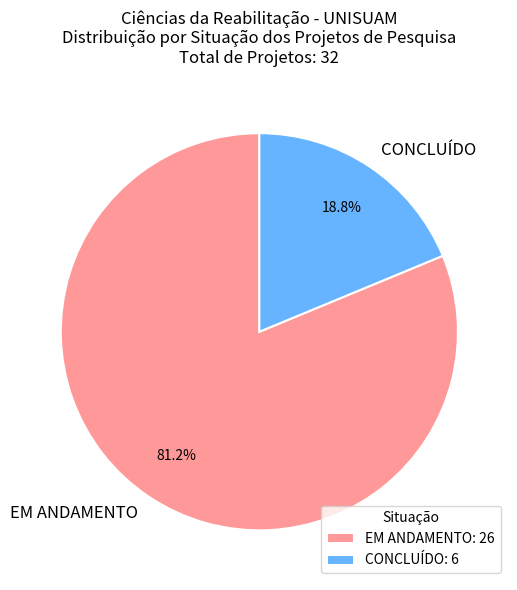

Do EM ANDAMENTO and CONCLUÍDO together represent more than half of the pie?

Yes